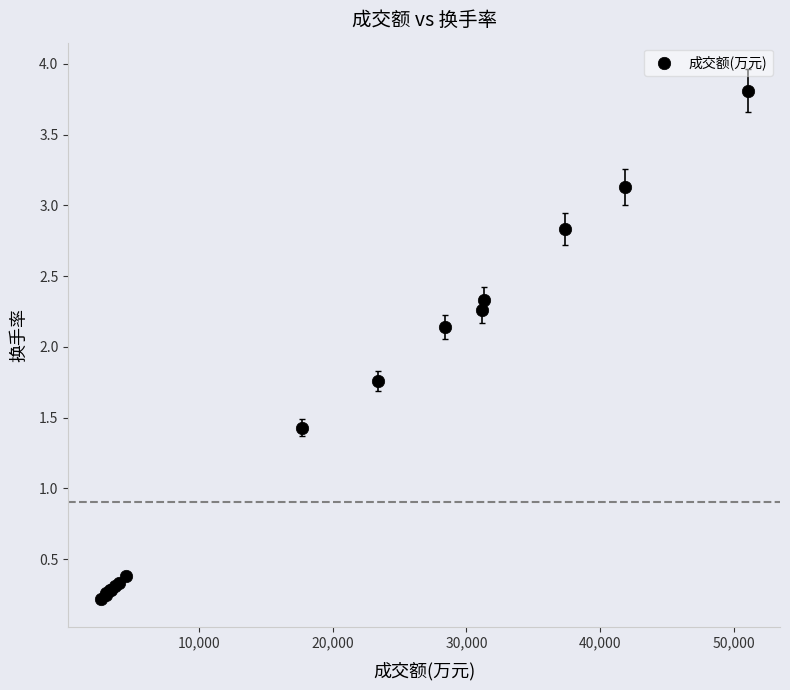

What Y value in the scatter plot is closest to 2?

2.1